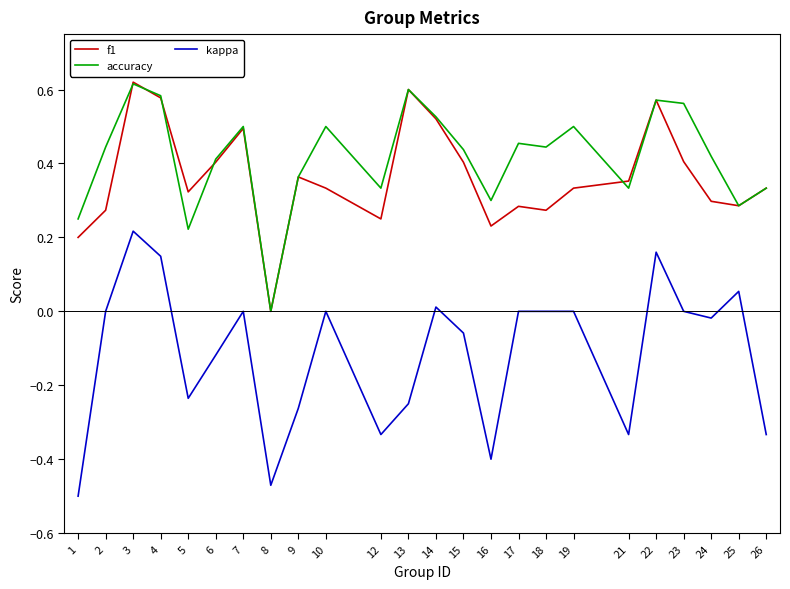

At which category does kappa reach its first local peak?

3